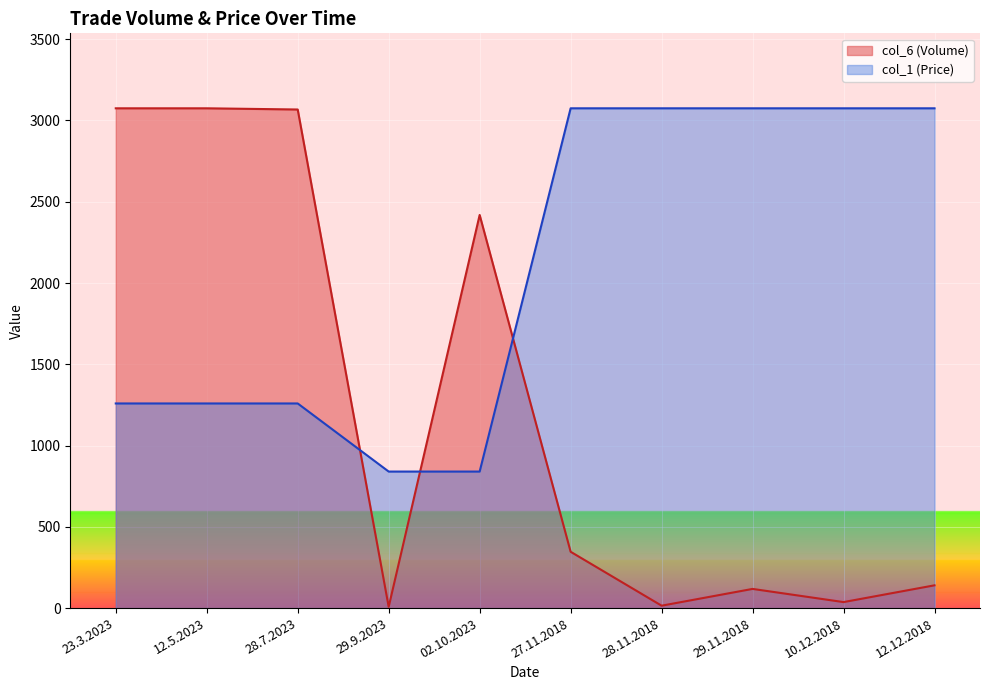

Where do col_1 (Price) and col_6 (Volume) first cross each other?

28.7.2023 and 29.9.2023